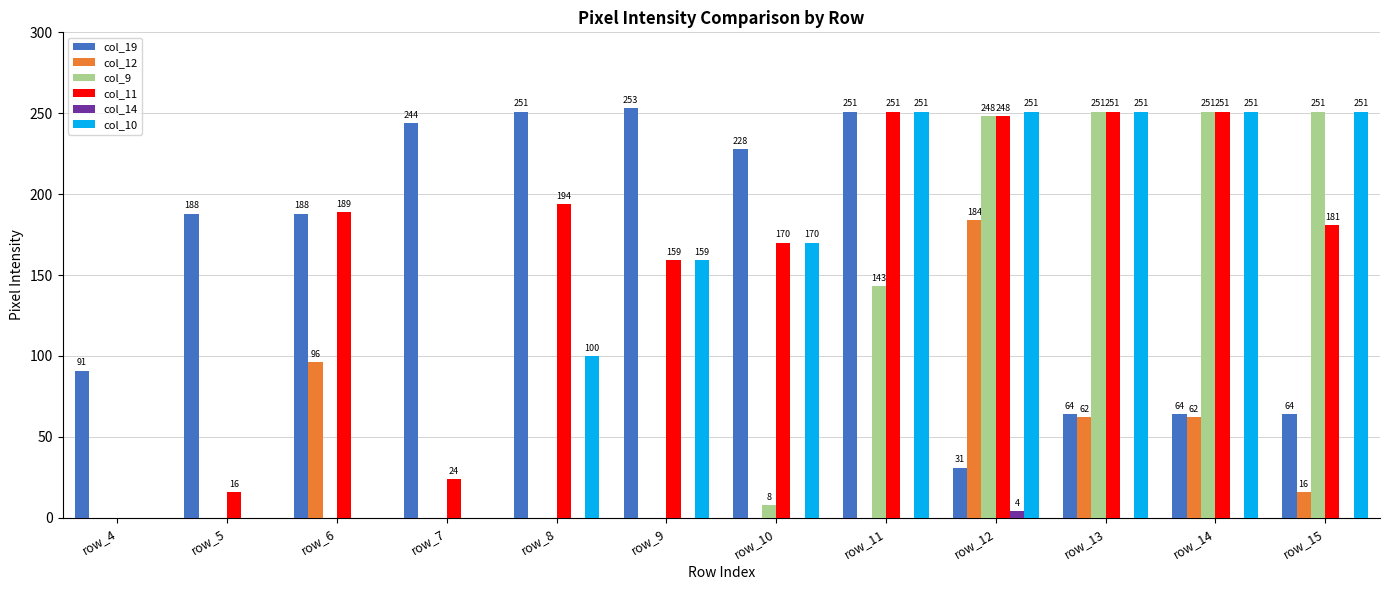

What is the greatest value displayed?

253